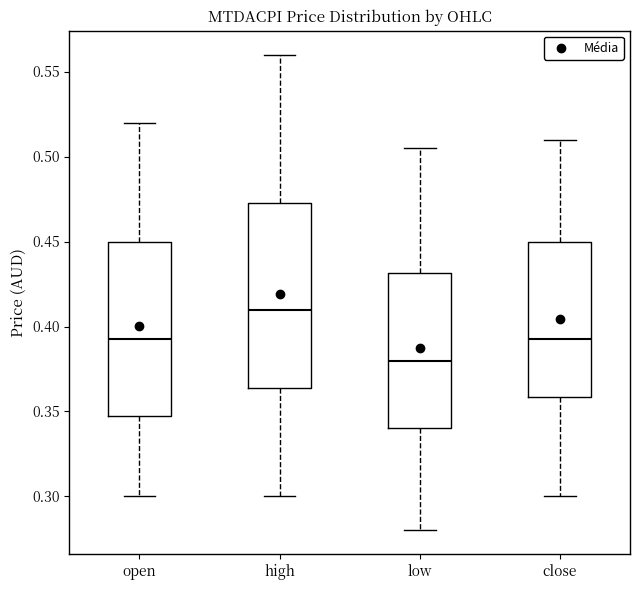

Where does the upper whisker of the box for open end on the y-axis? The values are not printed on the chart, so give them approximately, as read against the axis.

0.520